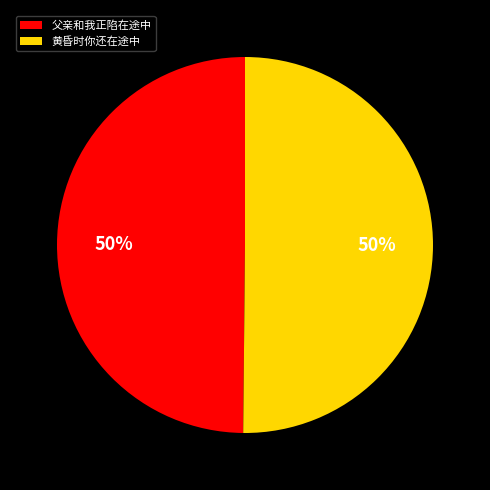

Is it true that 父亲和我正陷在途中 is 50% of the pie?

True